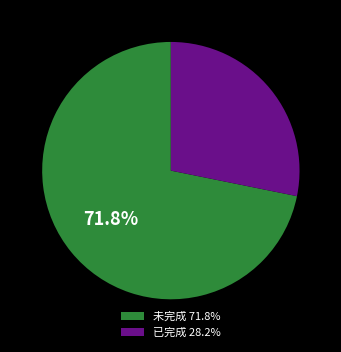

Is there a majority slice in this chart?

Yes